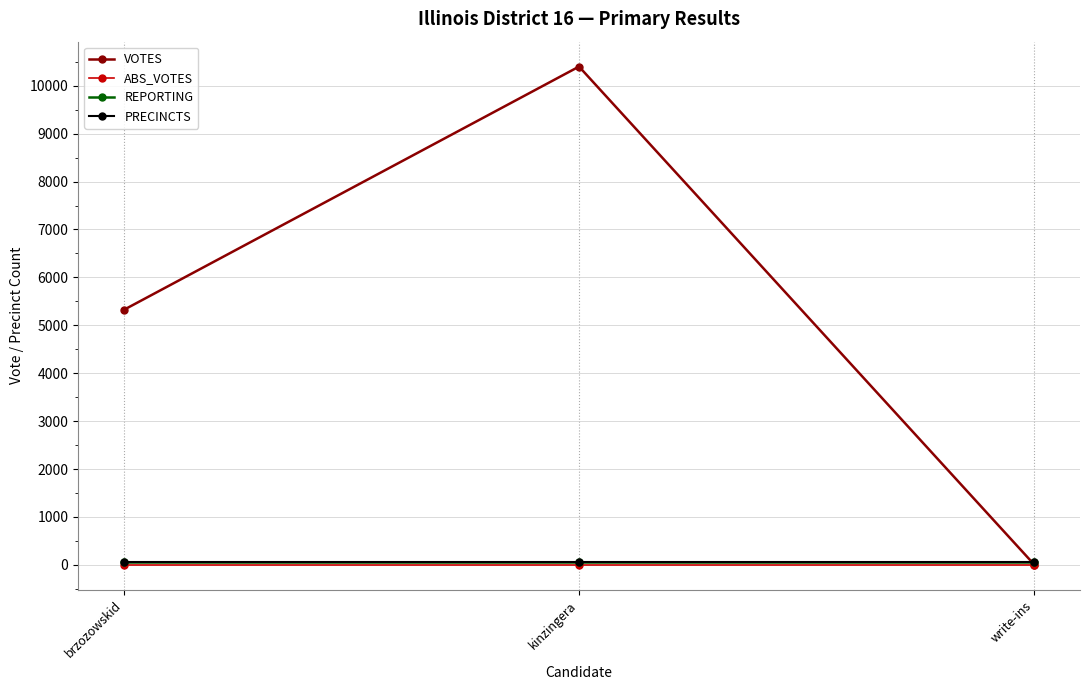

At which category does the chart reach its minimum across all series?

write-ins